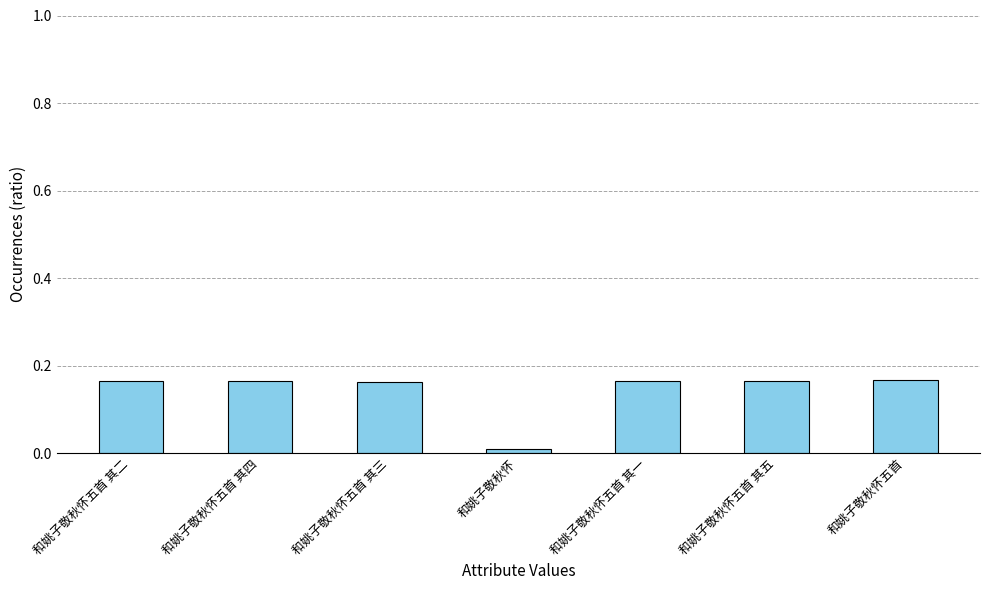

The chart shows a value of 0.1 at 和姚子敬秋怀五首 其三. True or false?

False